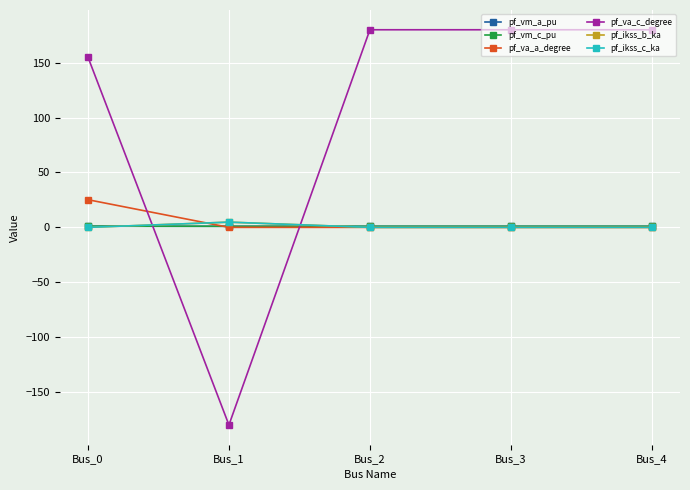

Reading left to right, transcribe all the data shown in this chart.

pf_vm_a_pu: 1.0	1.0	1.0	1.0	1.0
pf_vm_c_pu: 1.1	1.0	1.0	1.0	1.0
pf_va_a_degree: 25.2	-0.0	0.0	0.0	0.0
pf_va_c_degree: 155.1	-180.0	180.0	180.0	180.0
pf_ikss_b_ka: 0.0	4.8	0.0	0.0	0.0
pf_ikss_c_ka: 0.0	4.8	0.0	0.0	0.0